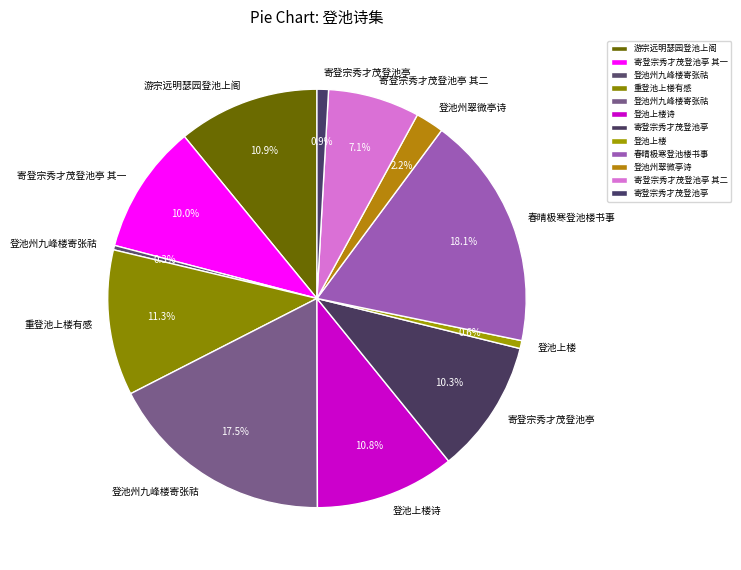

Count the number of slices in the pie.

12